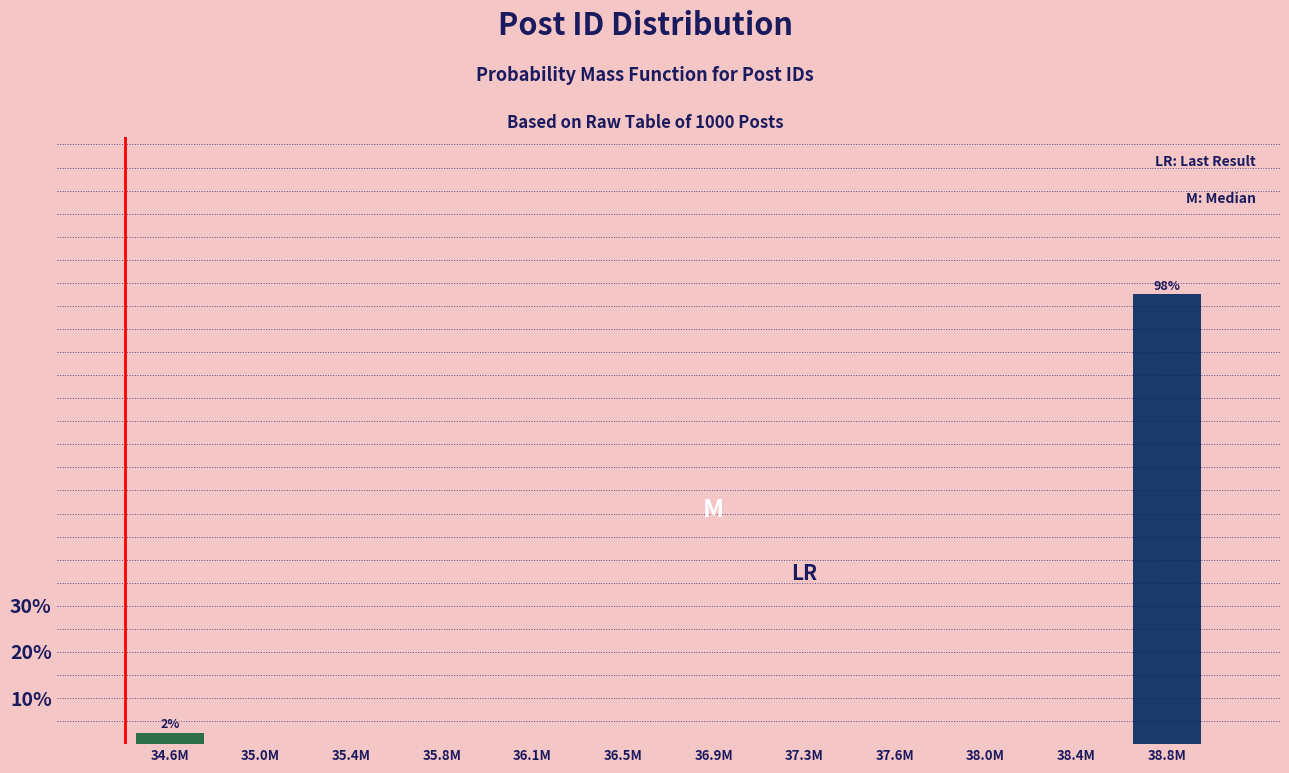

Reading right to left, transcribe all the data shown in this chart.

38.8M=97.5	38.4M=0.0	38.0M=0.0	37.6M=0.0	37.3M=0.0	36.9M=0.0	36.5M=0.0	36.1M=0.0	35.8M=0.0	35.4M=0.0	35.0M=0.0	34.6M=2.5